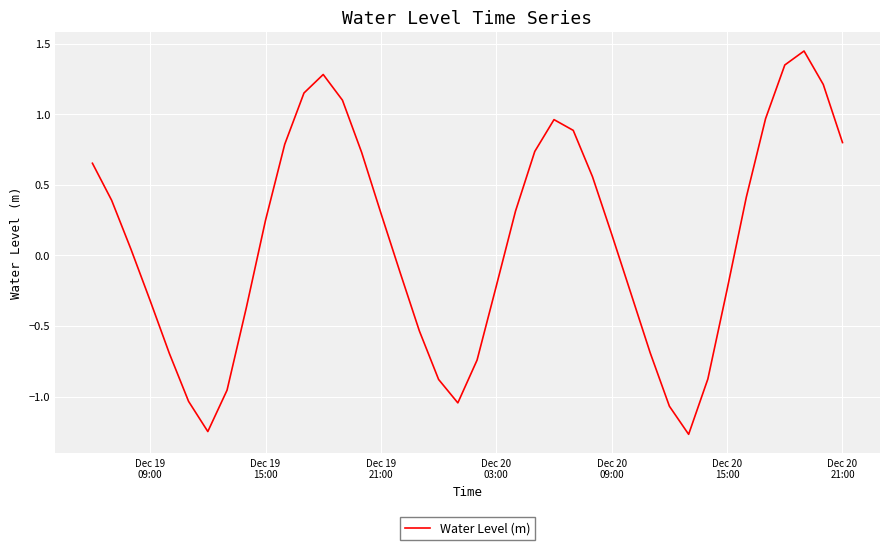

How many values are below zero?

18